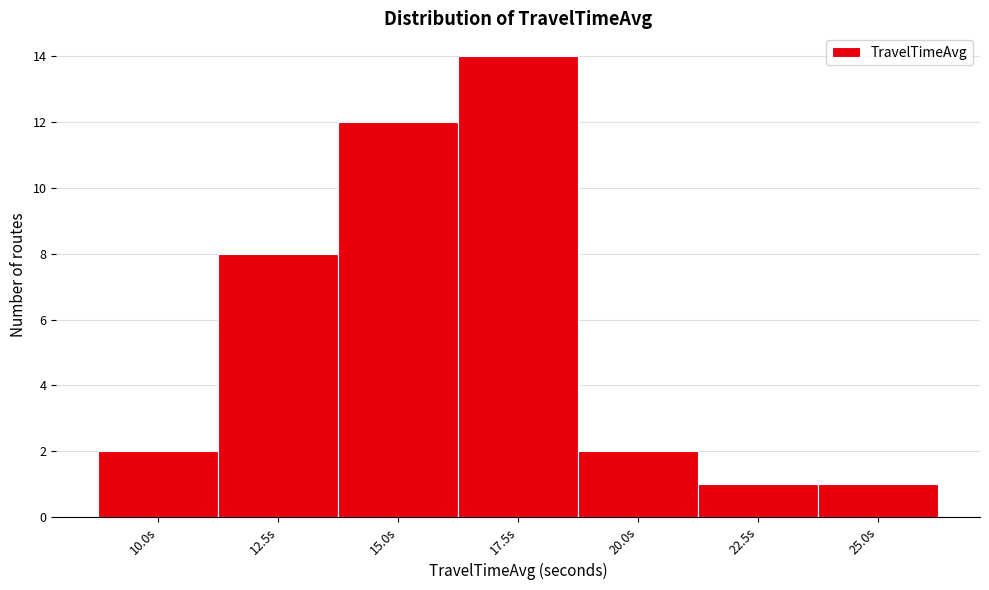

Reading left to right, what are all the values shown in this chart?

2	8	12	14	2	1	1